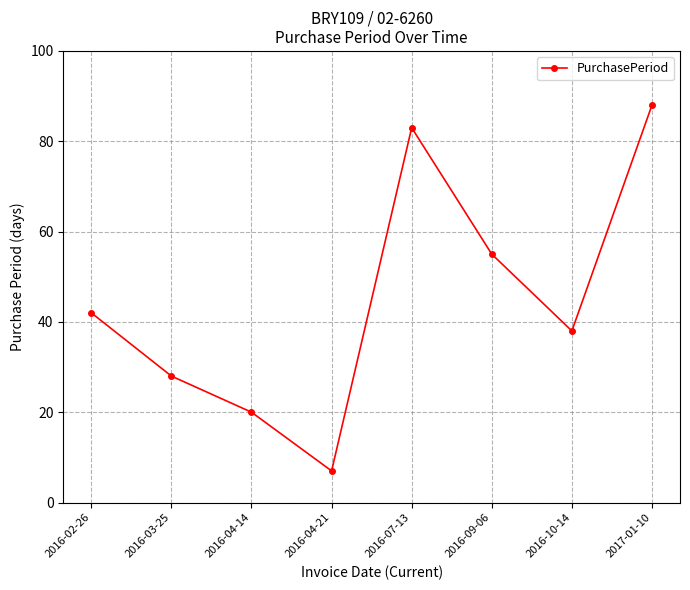

What is the value of the 1st point from the left?

42